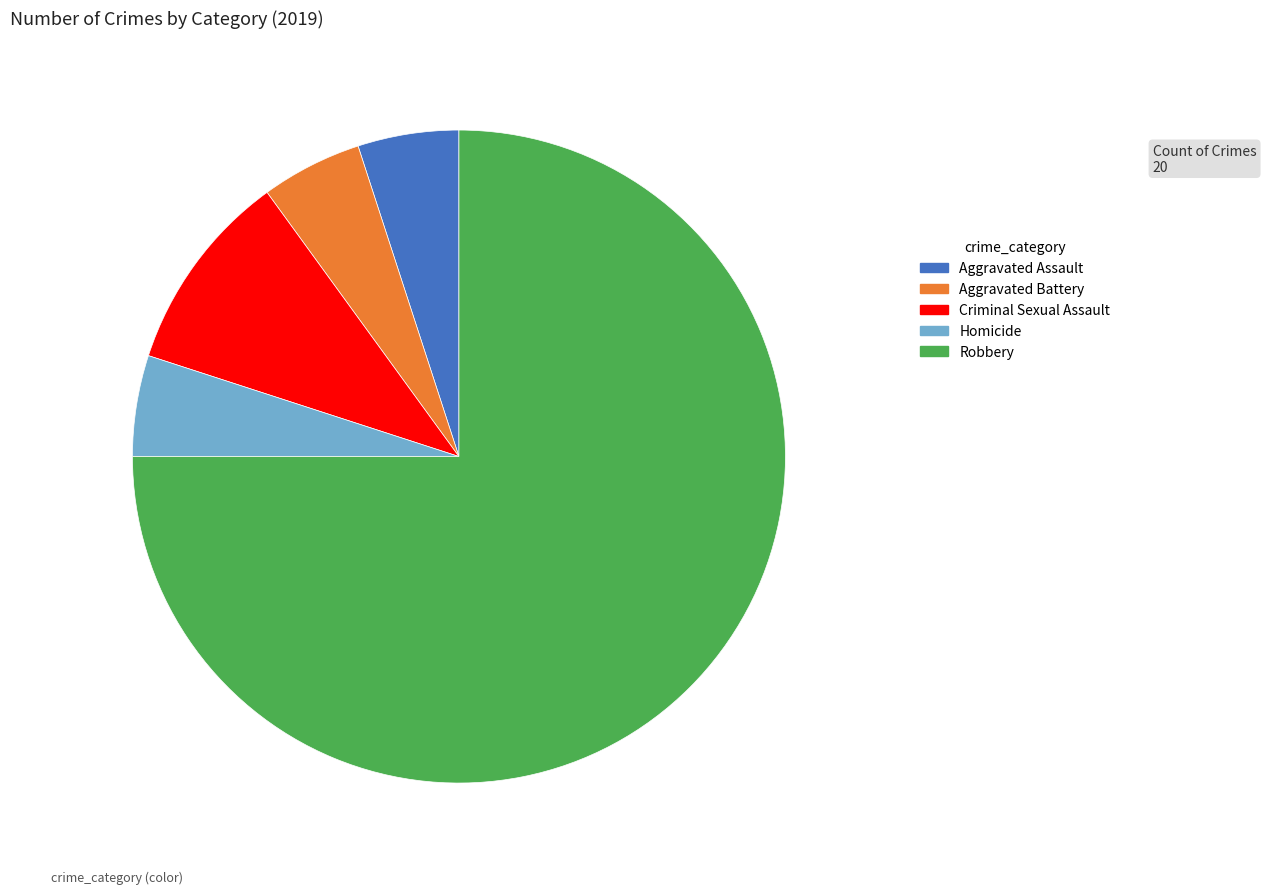

True or false: Aggravated Assault accounts for 1% of the total.

False